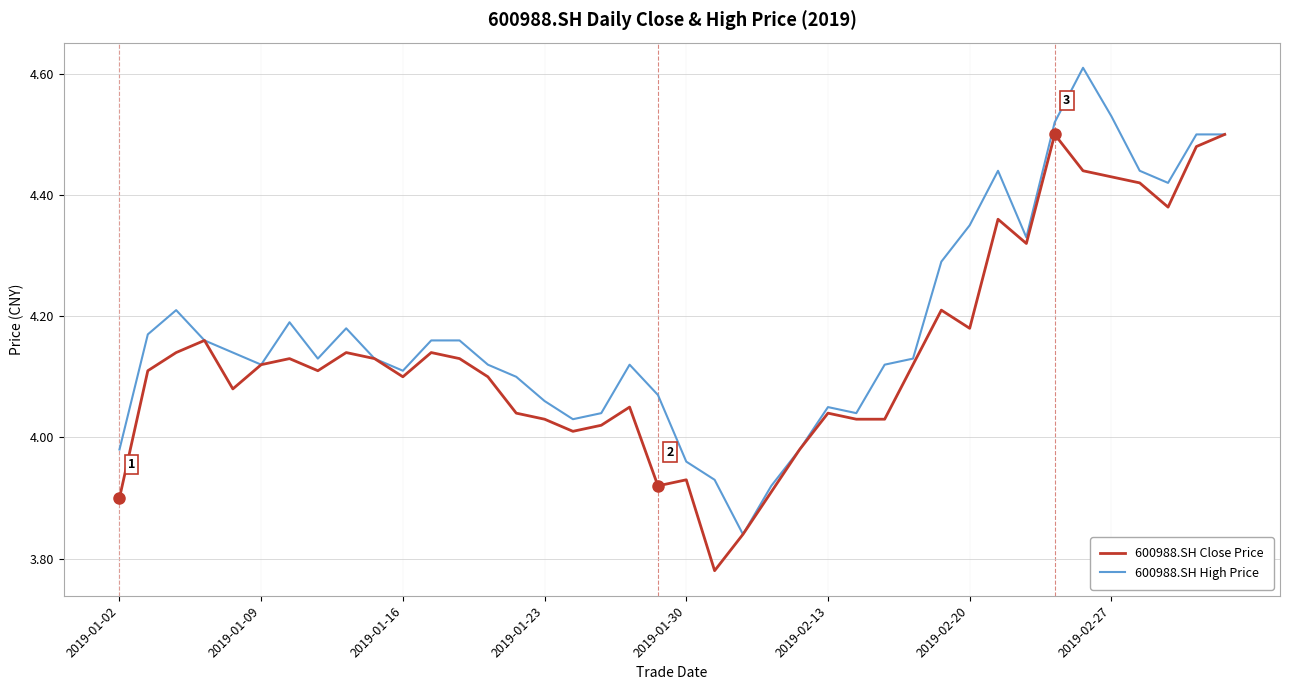

Rank the series by their maximum value, from highest to lowest.

600988.SH High Price, 600988.SH Close Price